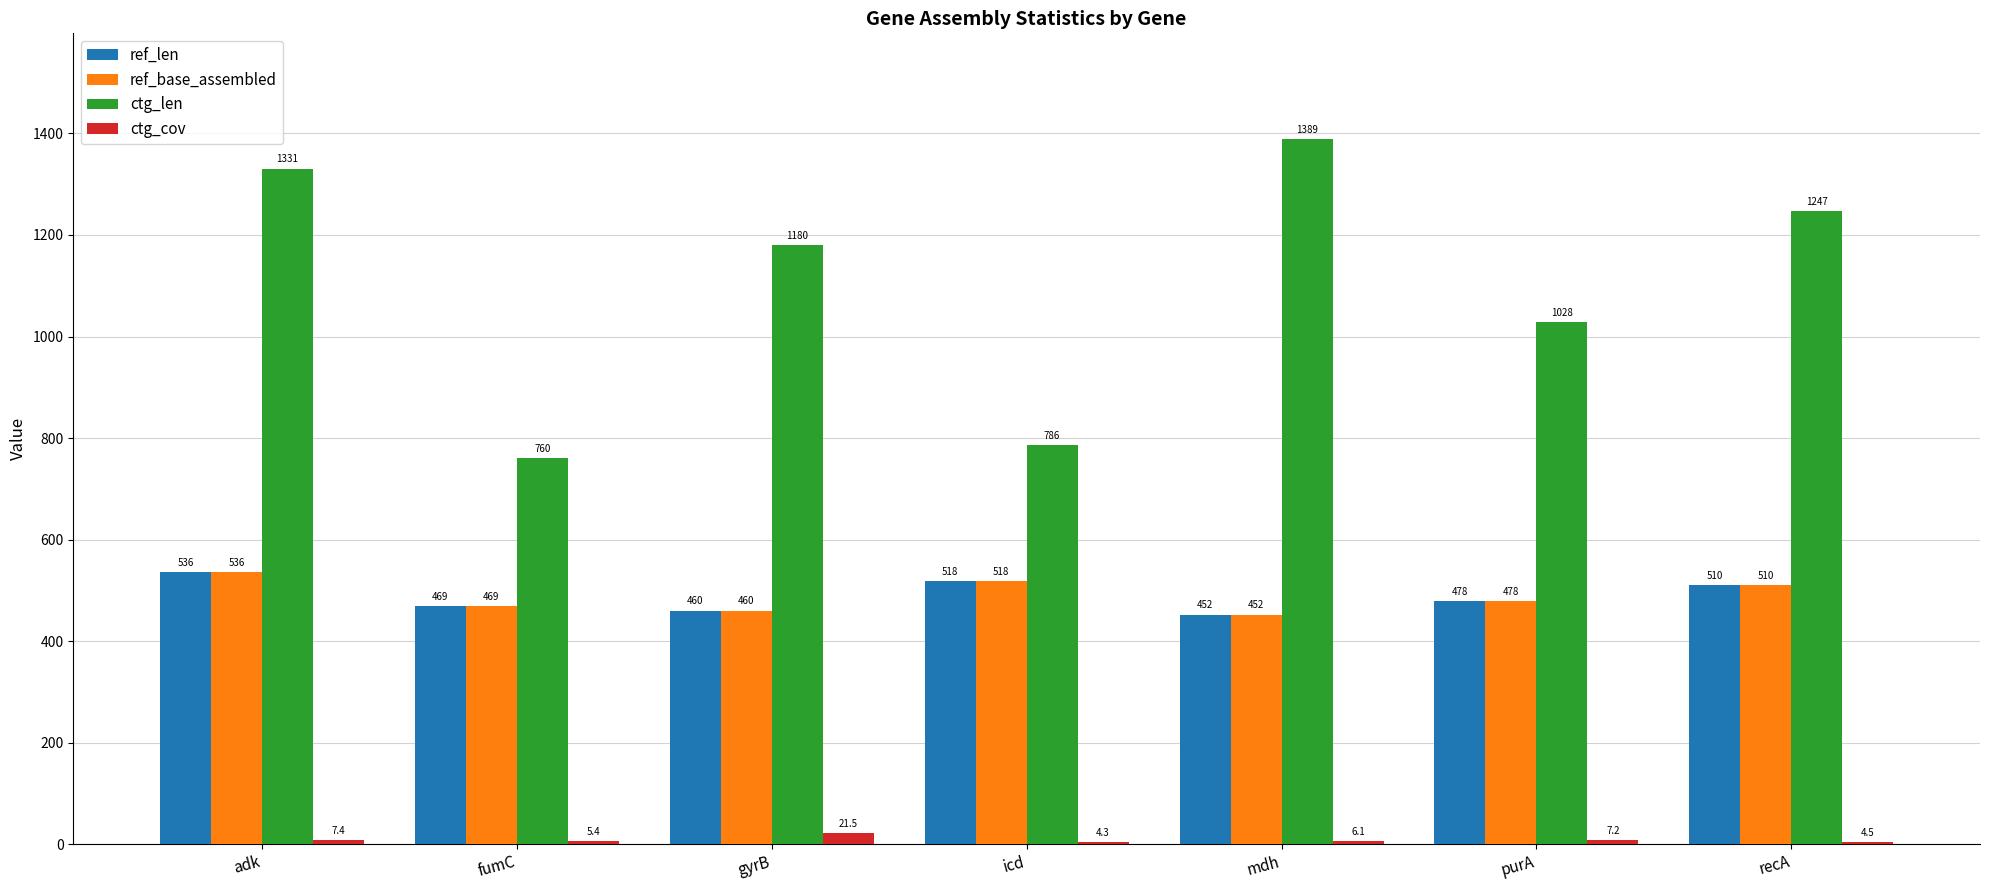

The ref_len series shows 146.1 at icd. True or false?

False